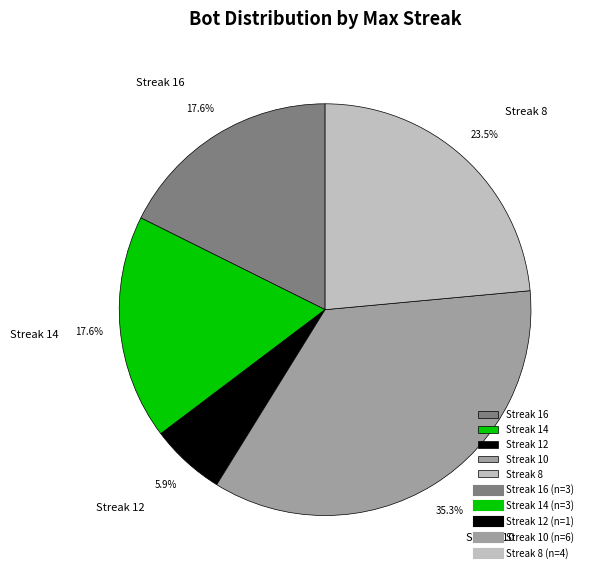

How many segments does this pie chart have?

5